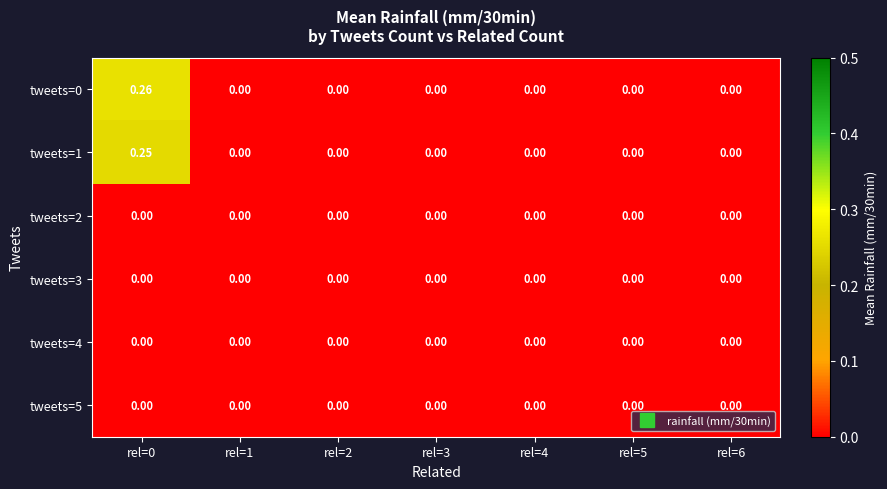

How many positive values does the tweets=1 series have?

1